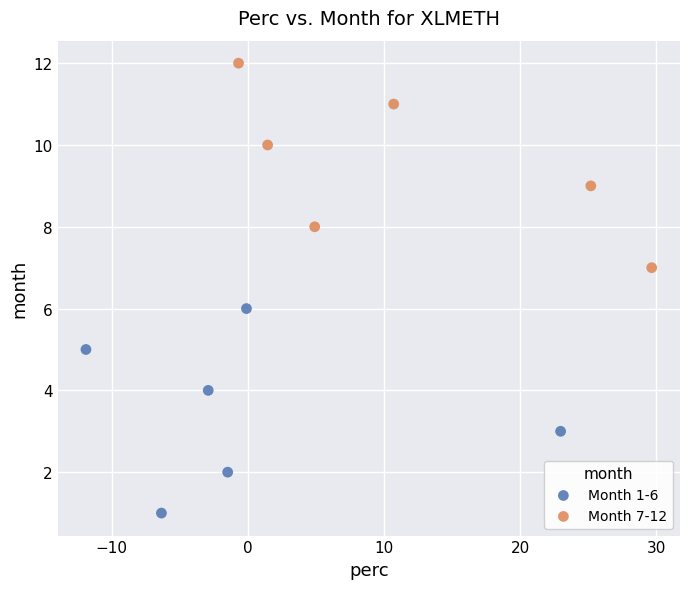

Which series contains the highest Y value?

Month 7-12